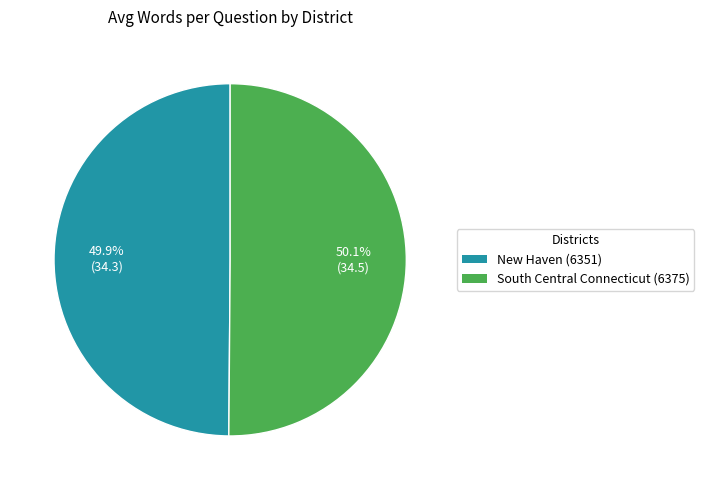

The South Central Connecticut (6375) slice represents 39% of the pie. True or false?

False